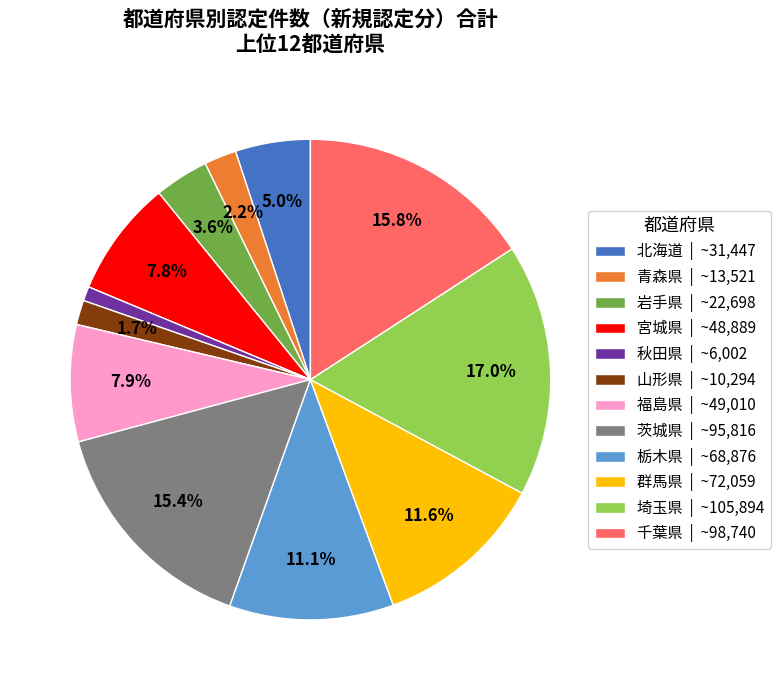

To the nearest percent, what is the combined percentage of 茨城県 and 宮城県?

23%